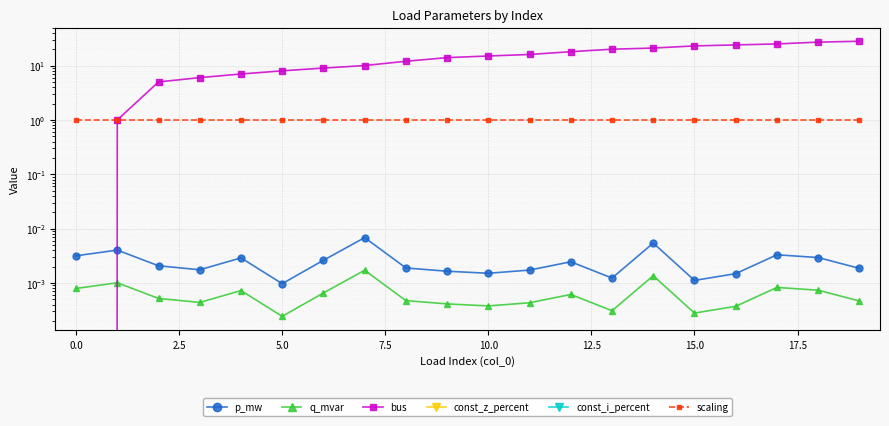

Is this an area chart (filled region under the line)?

No